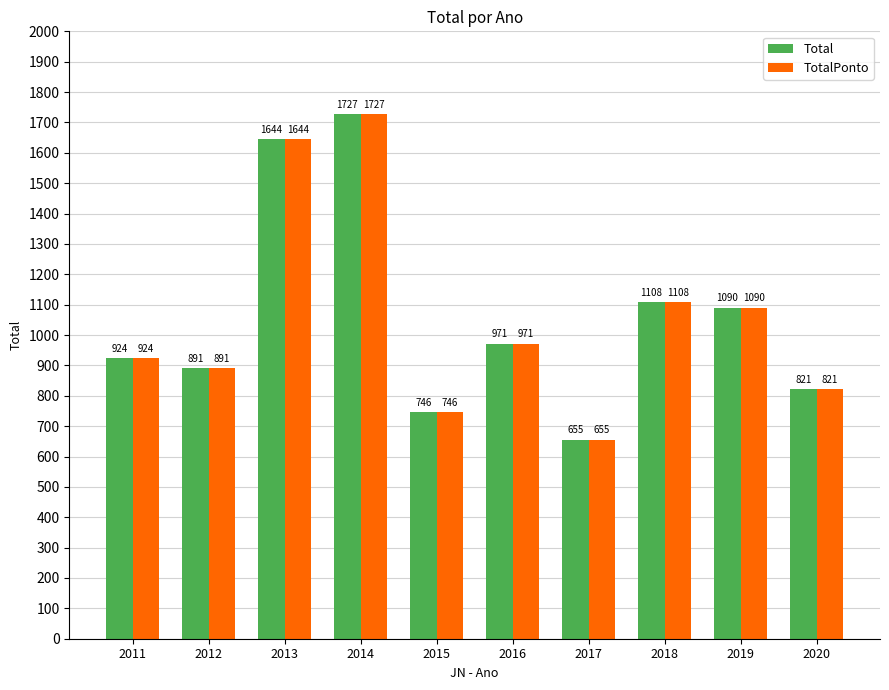

What are all the series names shown in the legend?

Total, TotalPonto